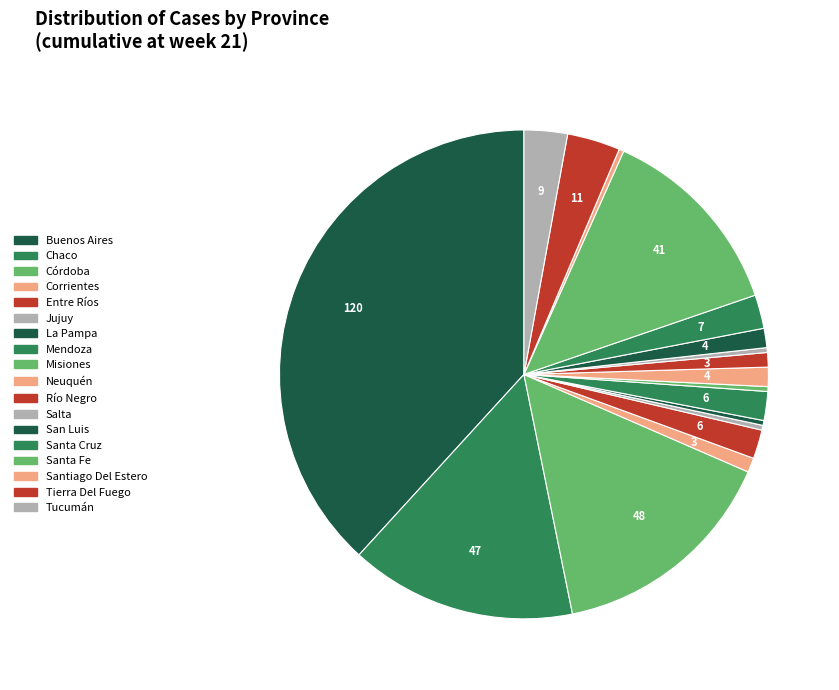

To the nearest percent, what portion does Neuquén represent?

1%